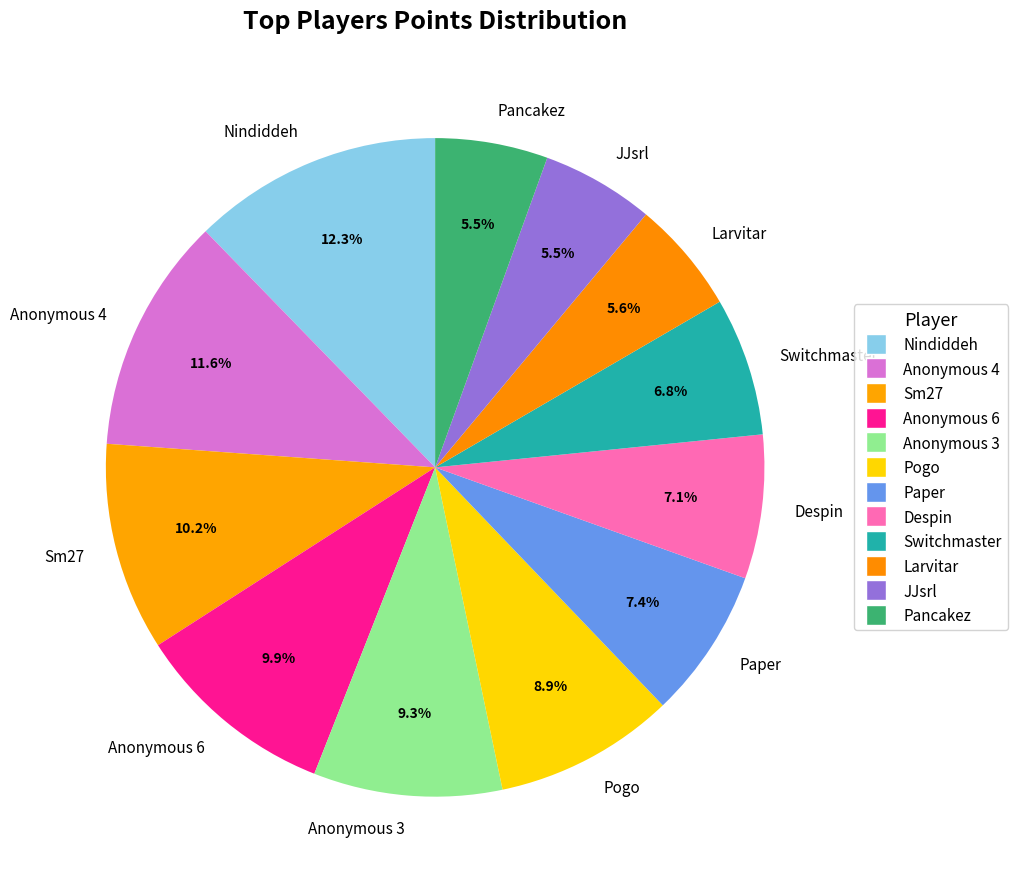

The JJsrl slice represents 19% of the pie. True or false?

False